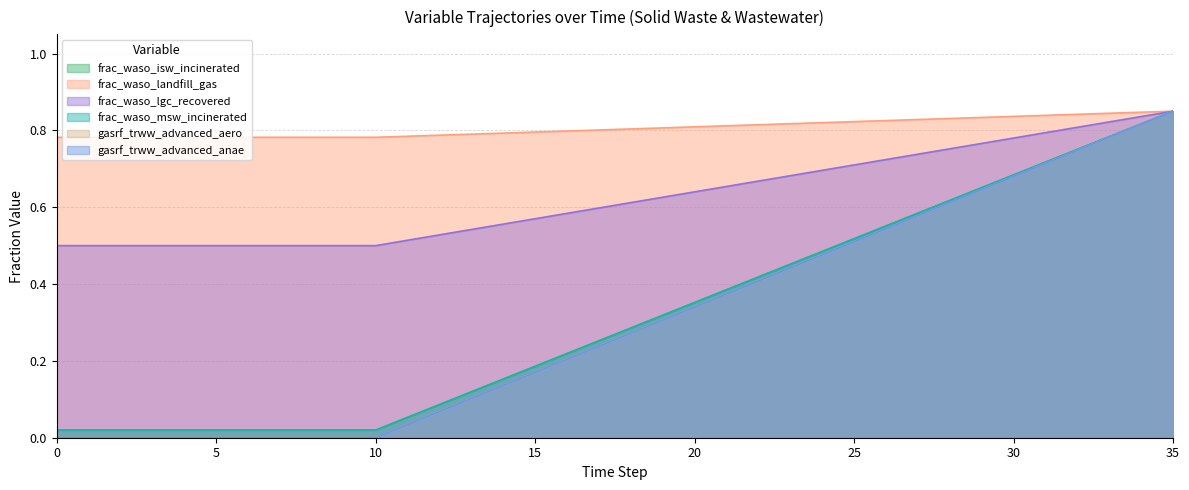

How many data points does each series have?

36